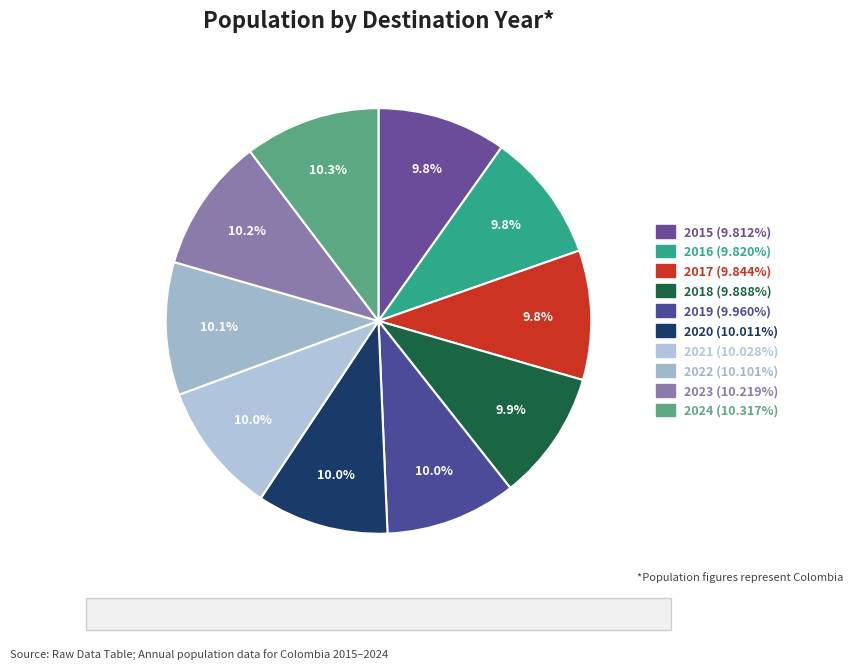

True or false: 2017 accounts for 10% of the total.

True